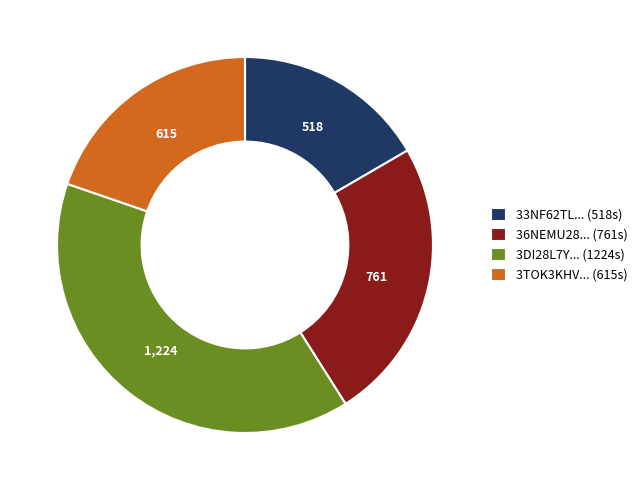

Do 3DI28L7Y... (1224s) and 36NEMU28... (761s) together represent more than half of the pie?

Yes